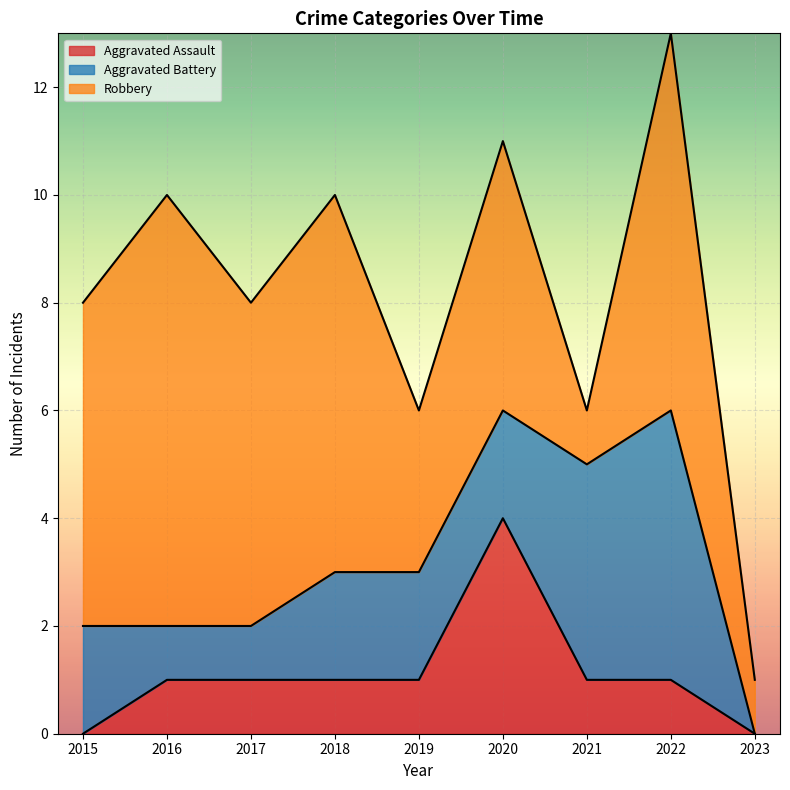

What is the average value of the Robbery series?

5